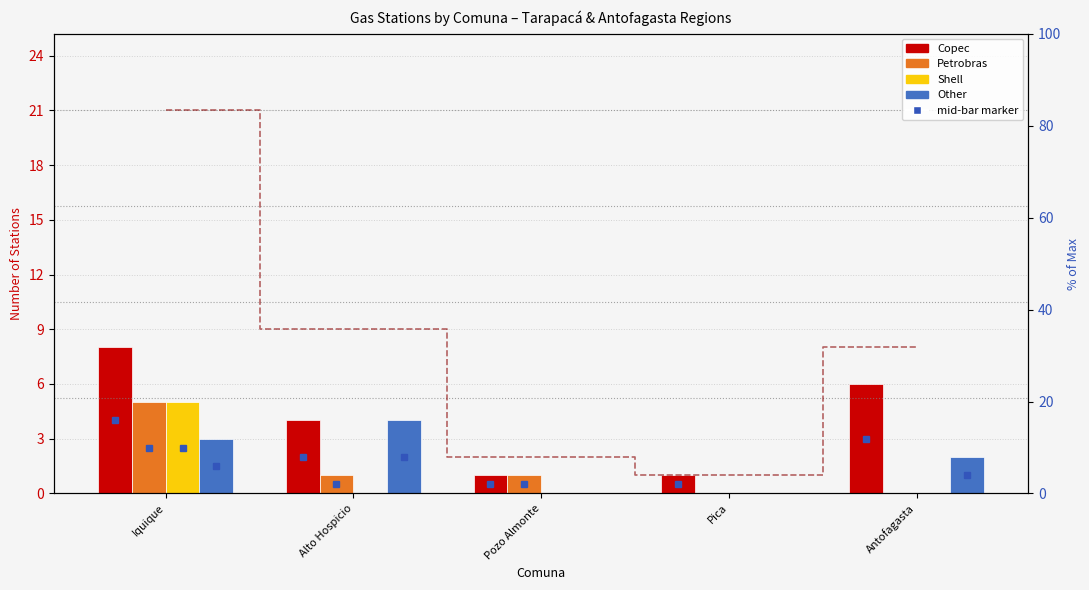

What are all the series names shown in the legend?

Copec, Petrobras, Shell, Other